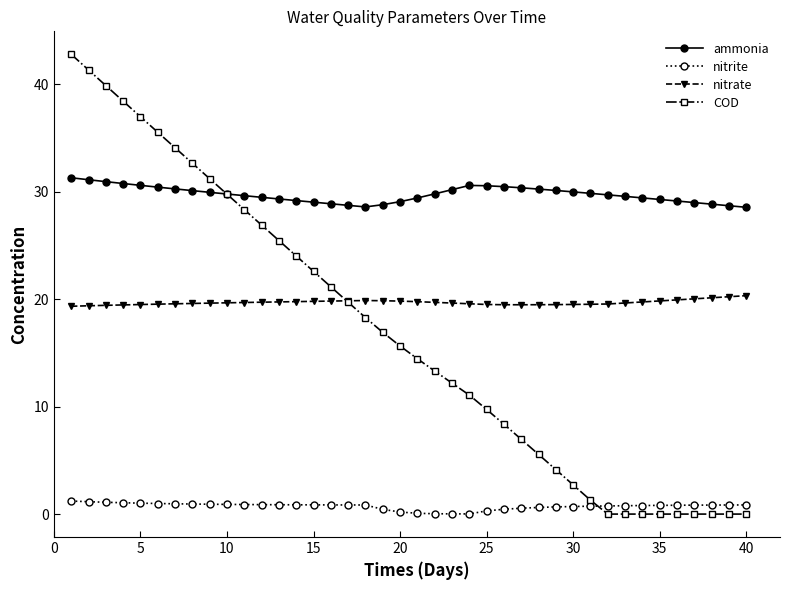

Rank the series by their maximum value, from lowest to highest.

nitrite, nitrate, ammonia, COD